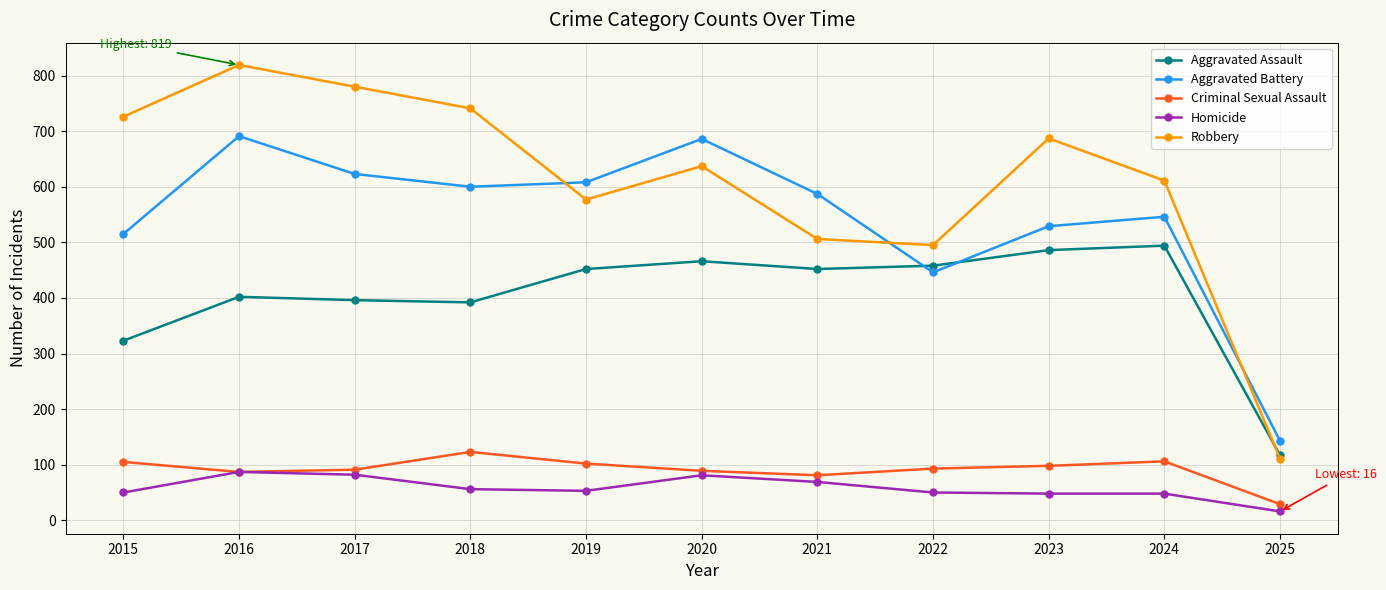

What are all the series names shown in the legend?

Aggravated Assault, Aggravated Battery, Criminal Sexual Assault, Homicide, Robbery